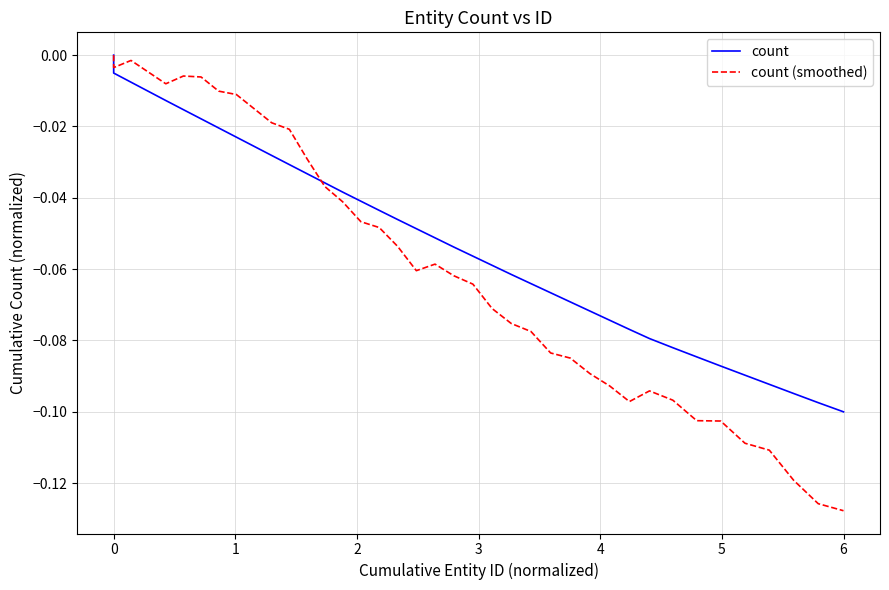

True or false: count has more than 0 points higher than both neighbors.

False